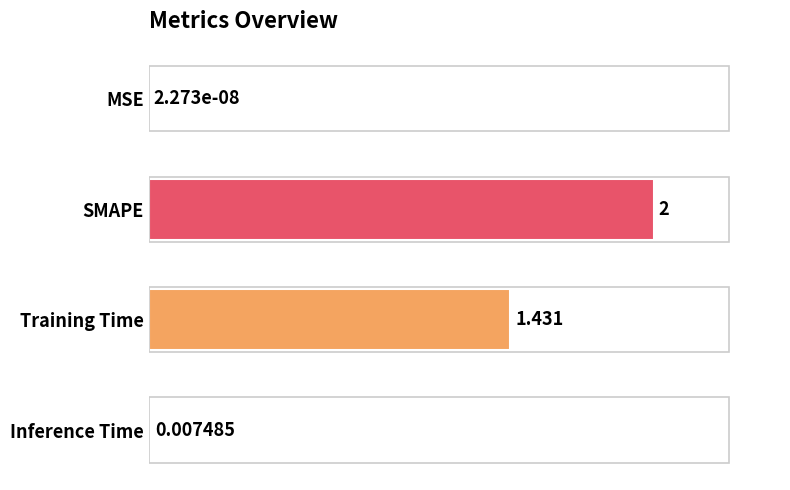

Between SMAPE and MSE, which is larger?

SMAPE